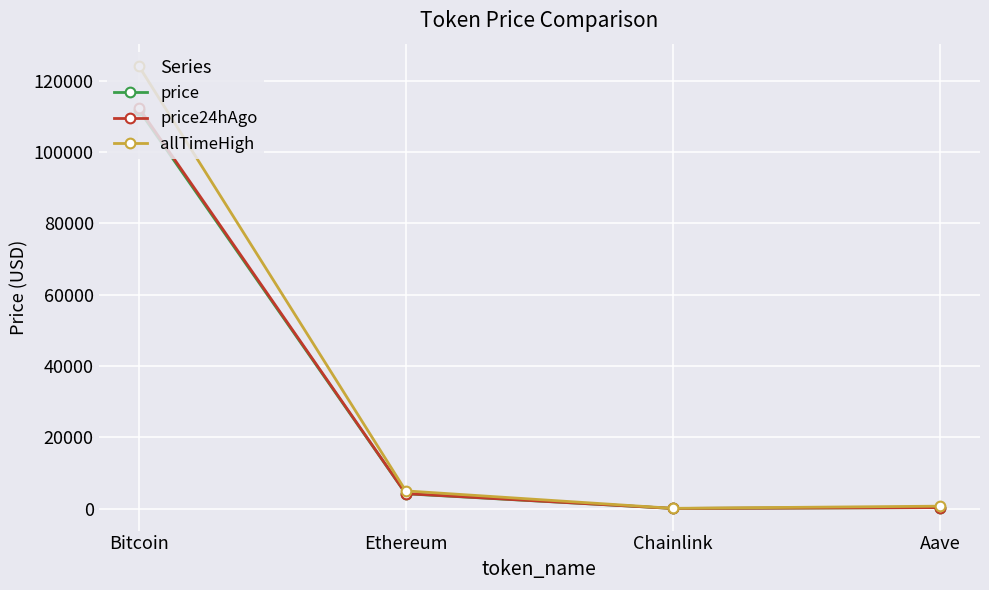

How many data points does each series have?

4